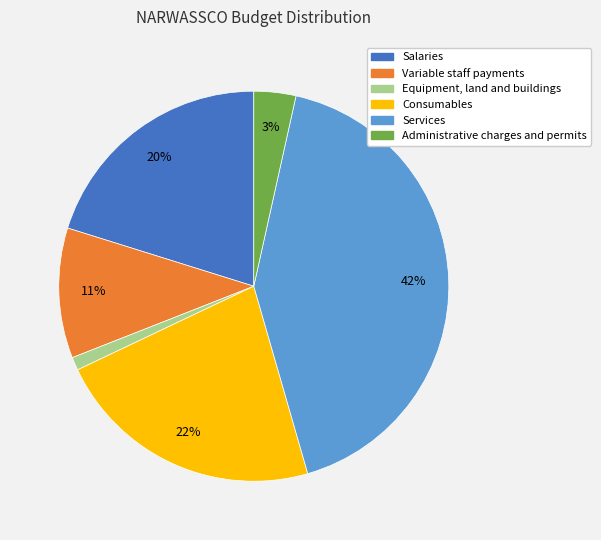

Rank the categories by value from lowest to highest.

Equipment, land and buildings, Administrative charges and permits, Variable staff payments, Salaries, Consumables, Services